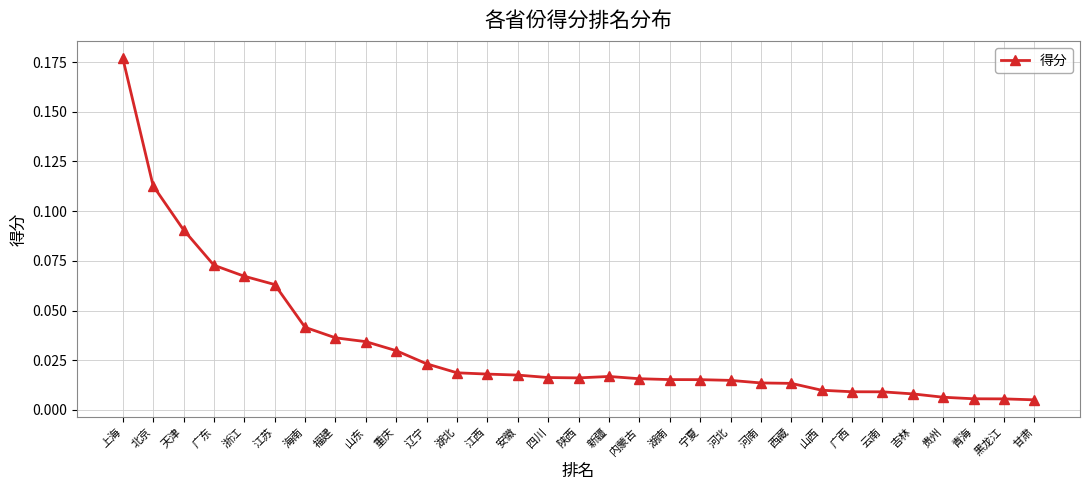

What is the label of the 6th point from the right?

云南